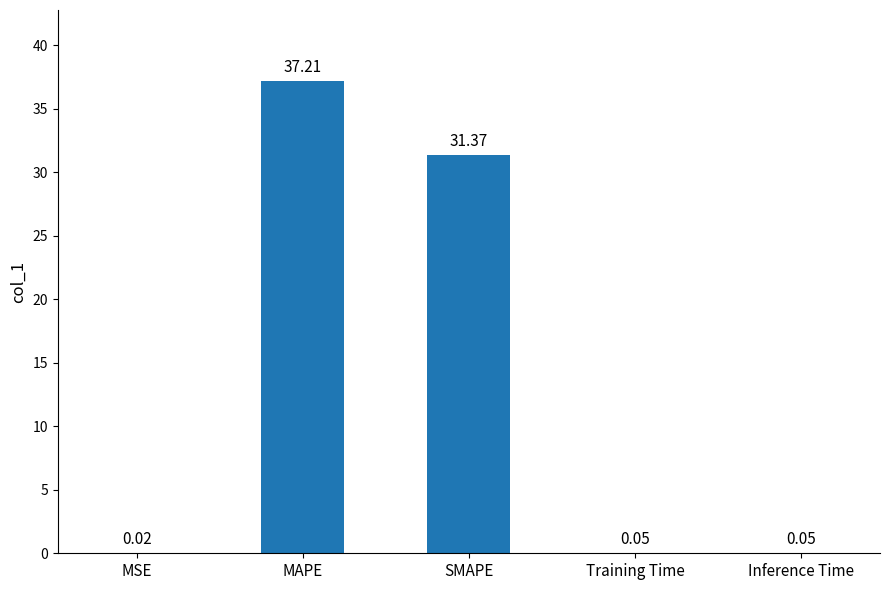

What is the sum of the values at MAPE and SMAPE?

68.6